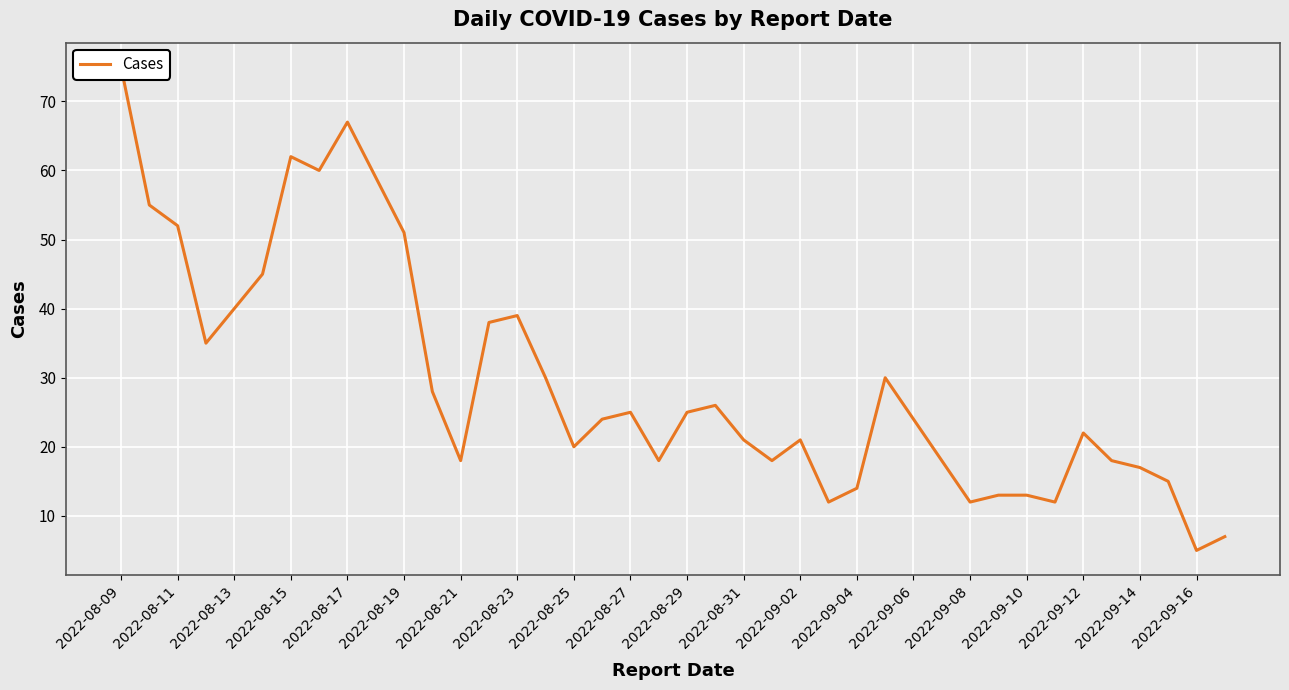

What is the value of the 8th point from the left?

60